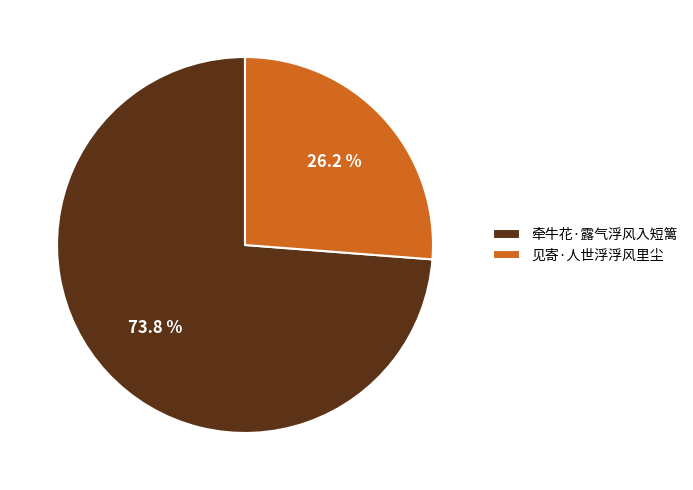

What portion of the pie excludes 牵牛花·露气浮风入短篱?

26.2%